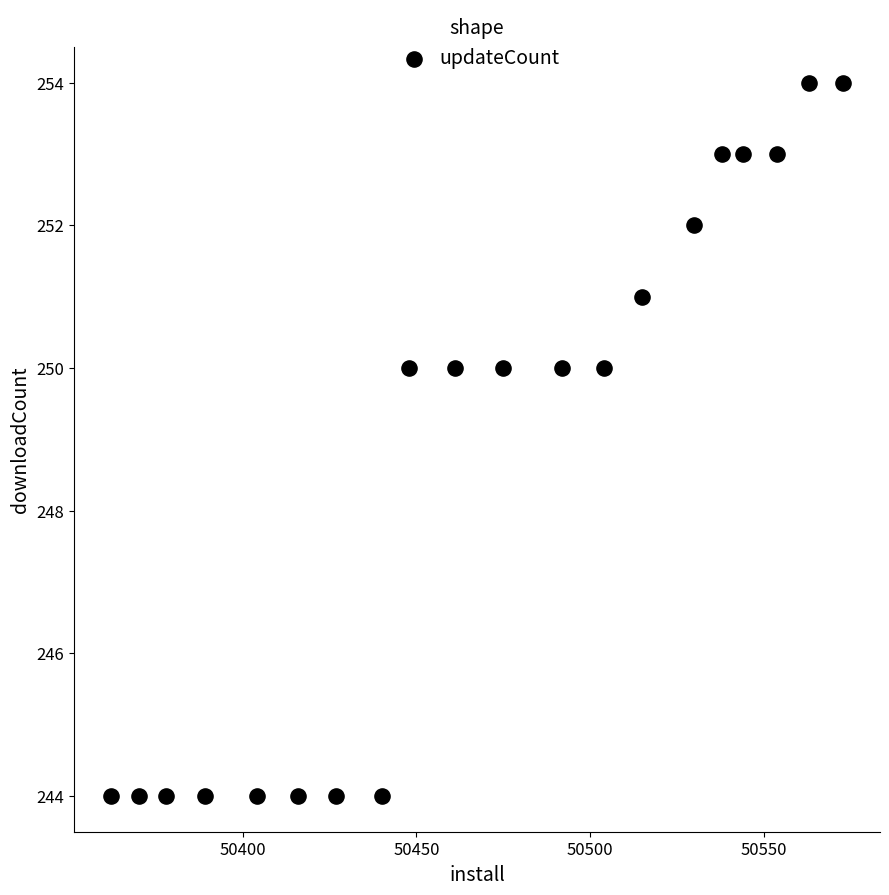

What is the range of X values (max minus min)?

211